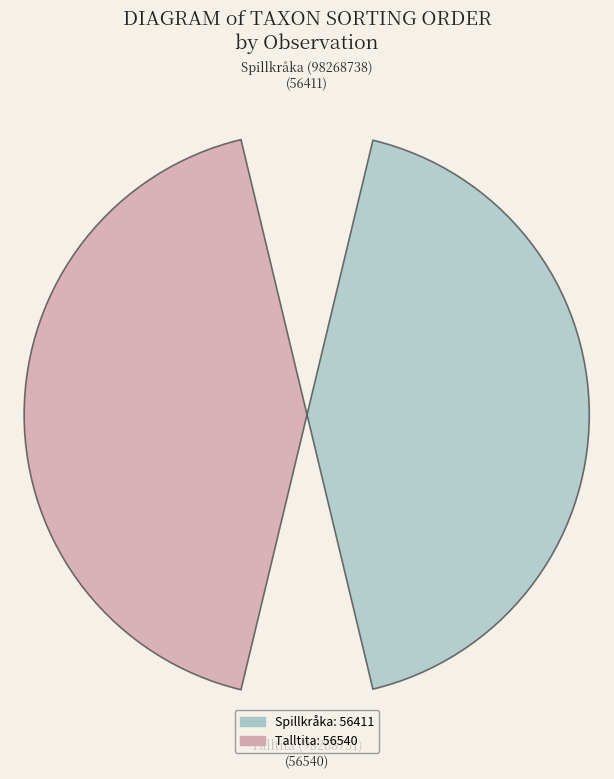

How many segments does this pie chart have?

2